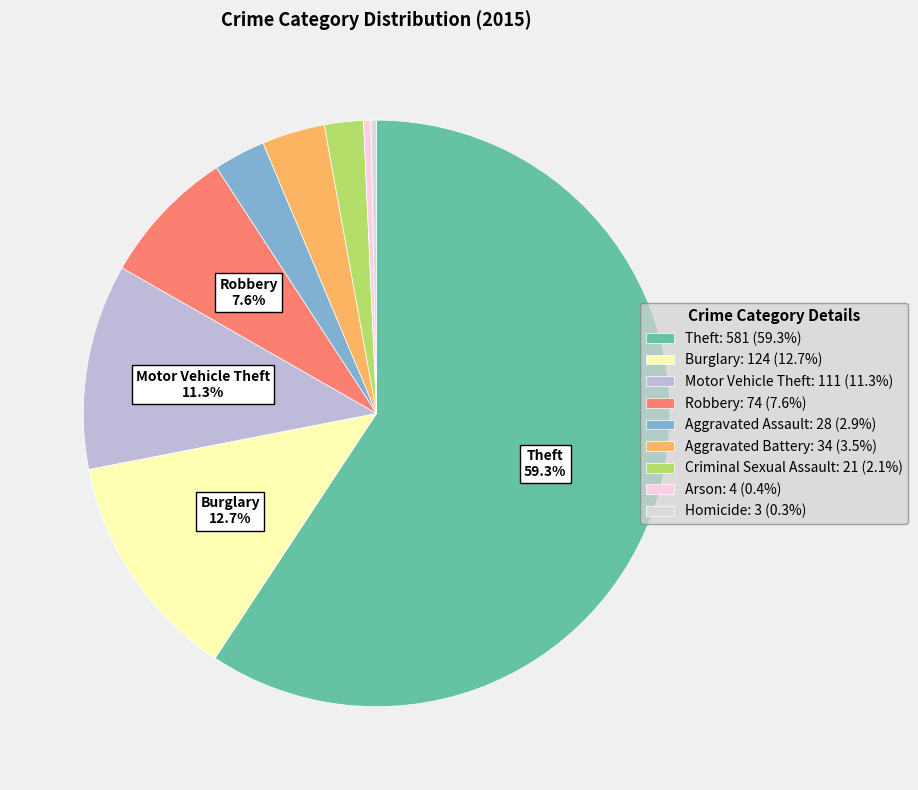

What is the largest slice in the pie chart?

Theft